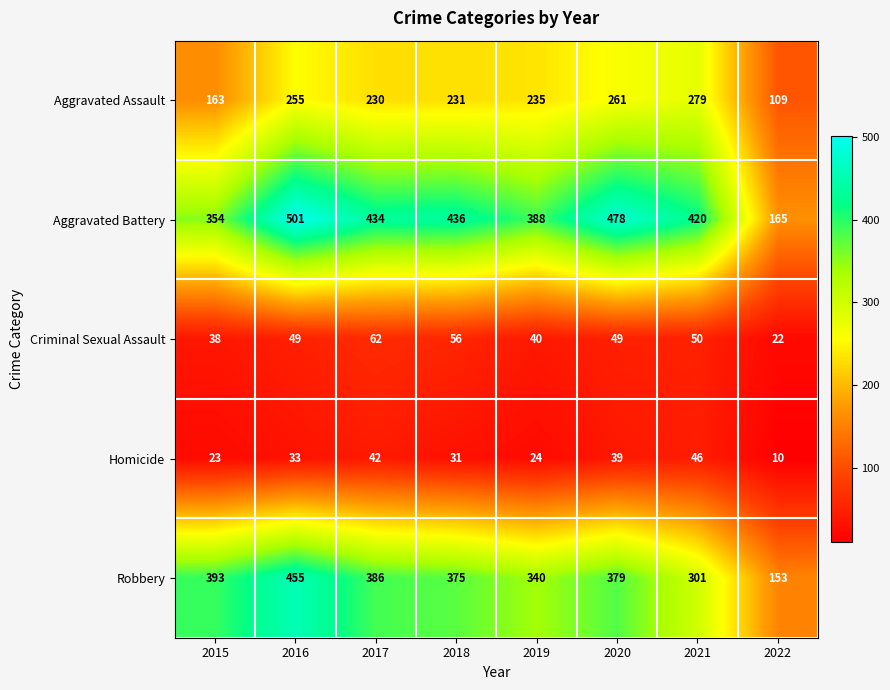

Count the number of data series in this chart.

5